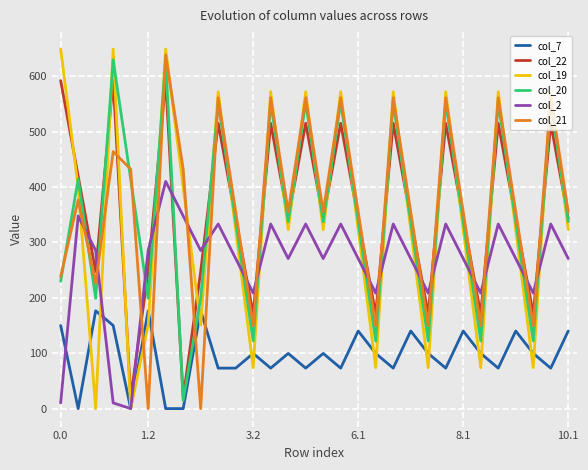

What is the lowest value of the col_22 series?

19.9